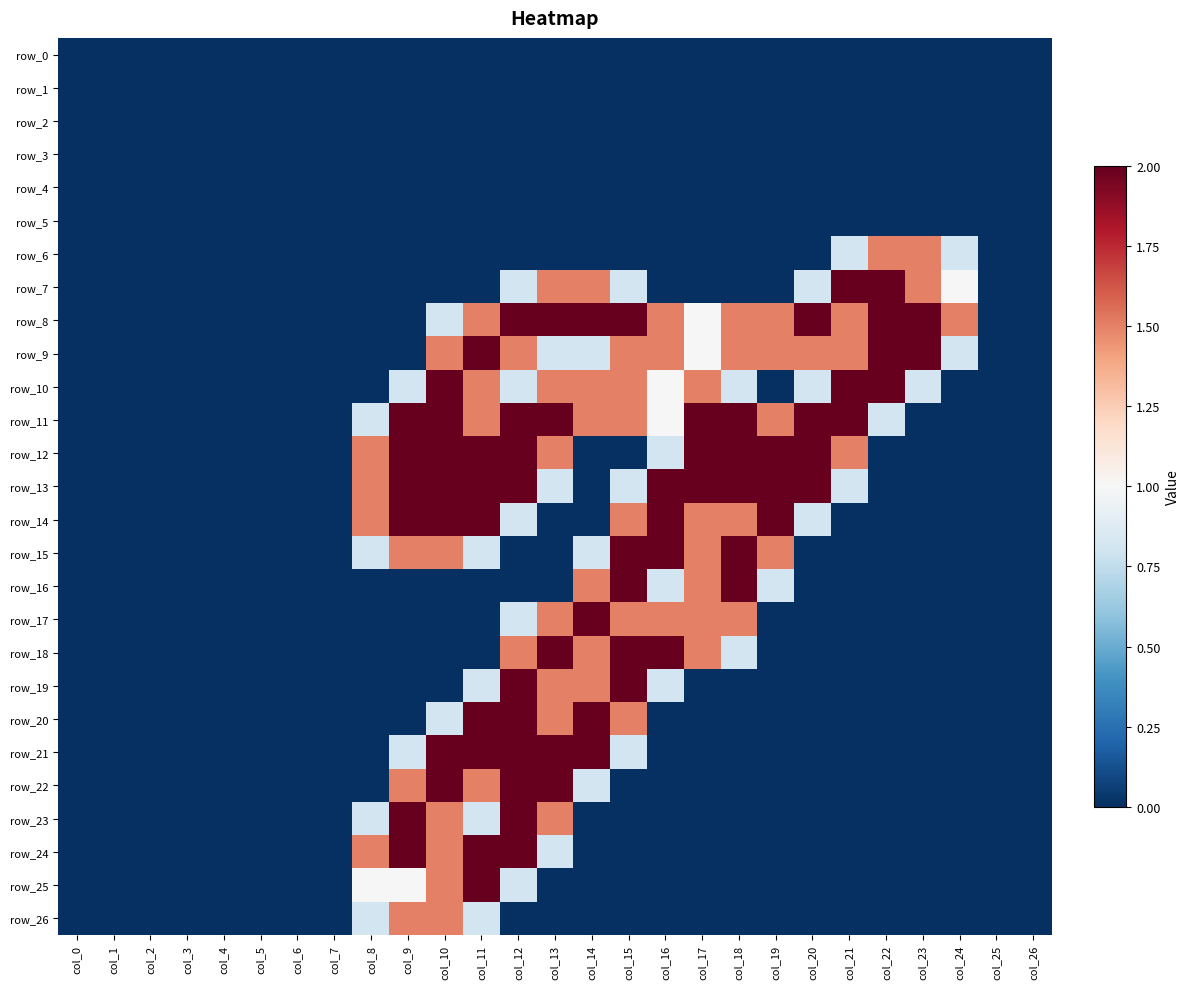

Is it true that row_13 equals 2.0 at col_17?

True